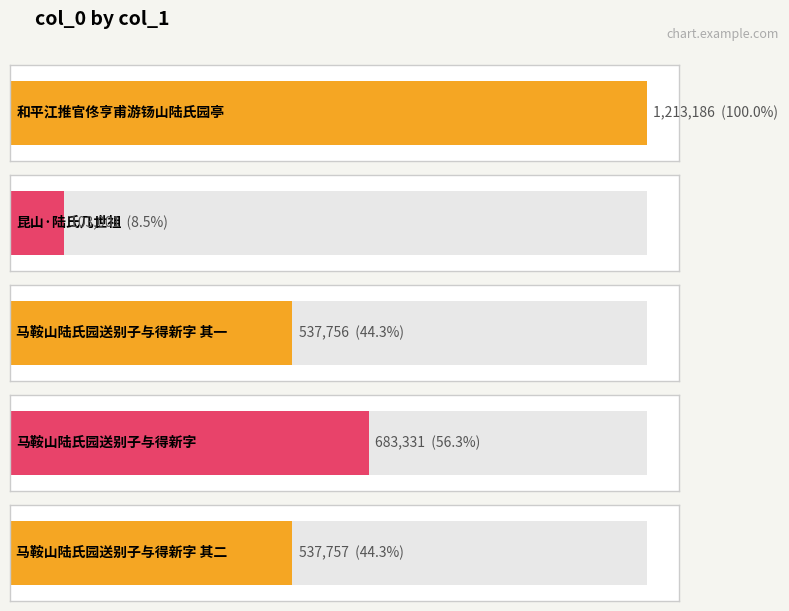

List the labels in order of value, largest first.

和平江推官佟亨甫游钖山陆氏园亭, 马鞍山陆氏园送别子与得新字, 马鞍山陆氏园送别子与得新字 其二, 马鞍山陆氏园送别子与得新字 其一, 昆山·陆氏几世祖